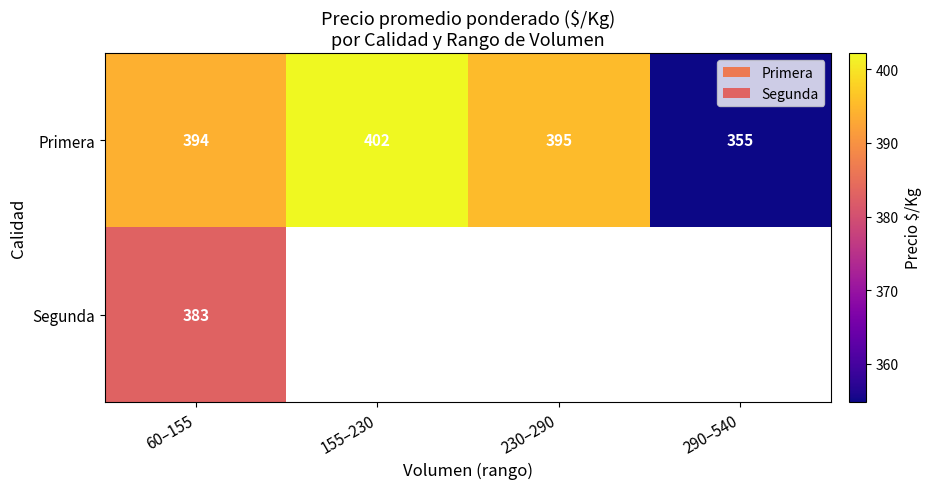

Is it true that Primera equals 395 at 230–290?

True